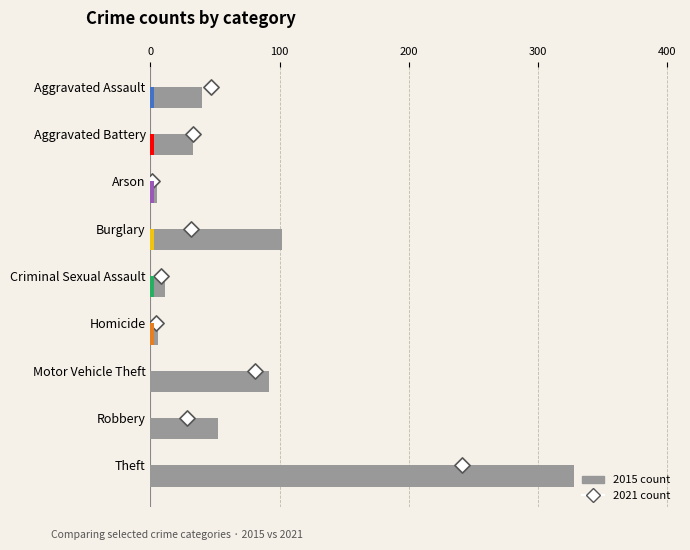

Which series reaches the minimum Y coordinate?

2021 count